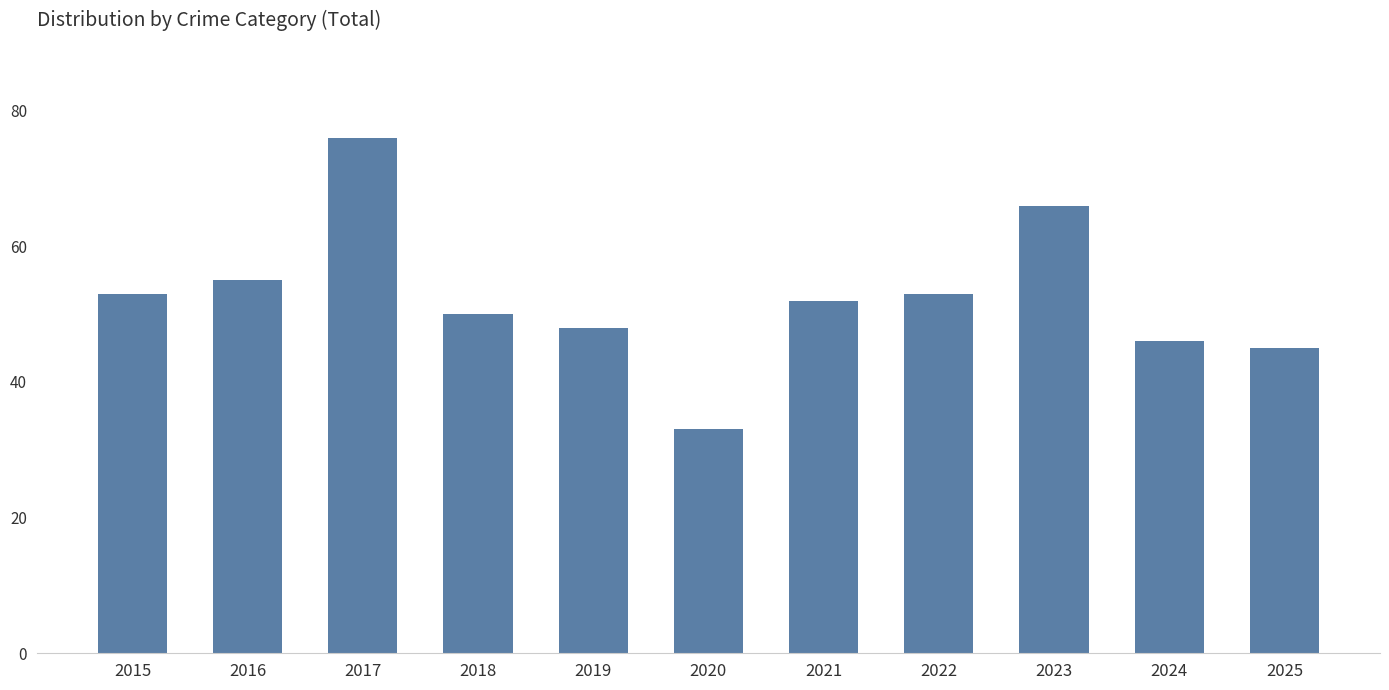

Reading right to left, extract all data points from this chart.

45	46	66	53	52	33	48	50	76	55	53